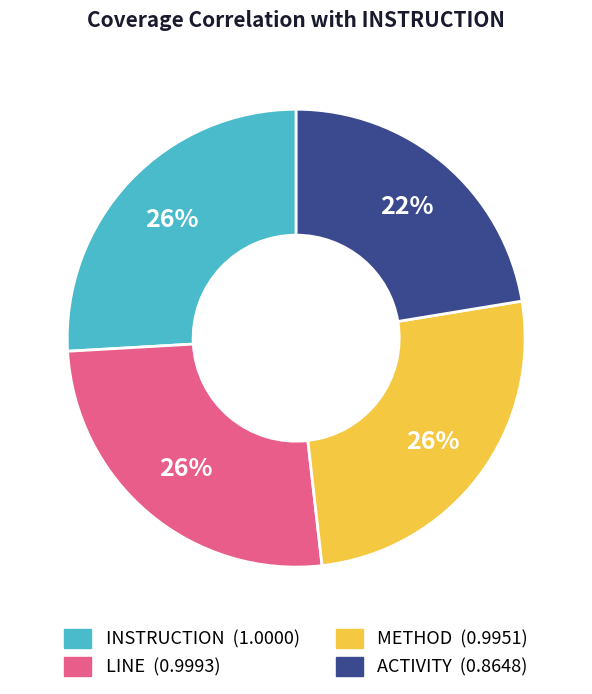

How many segments does this pie chart have?

4